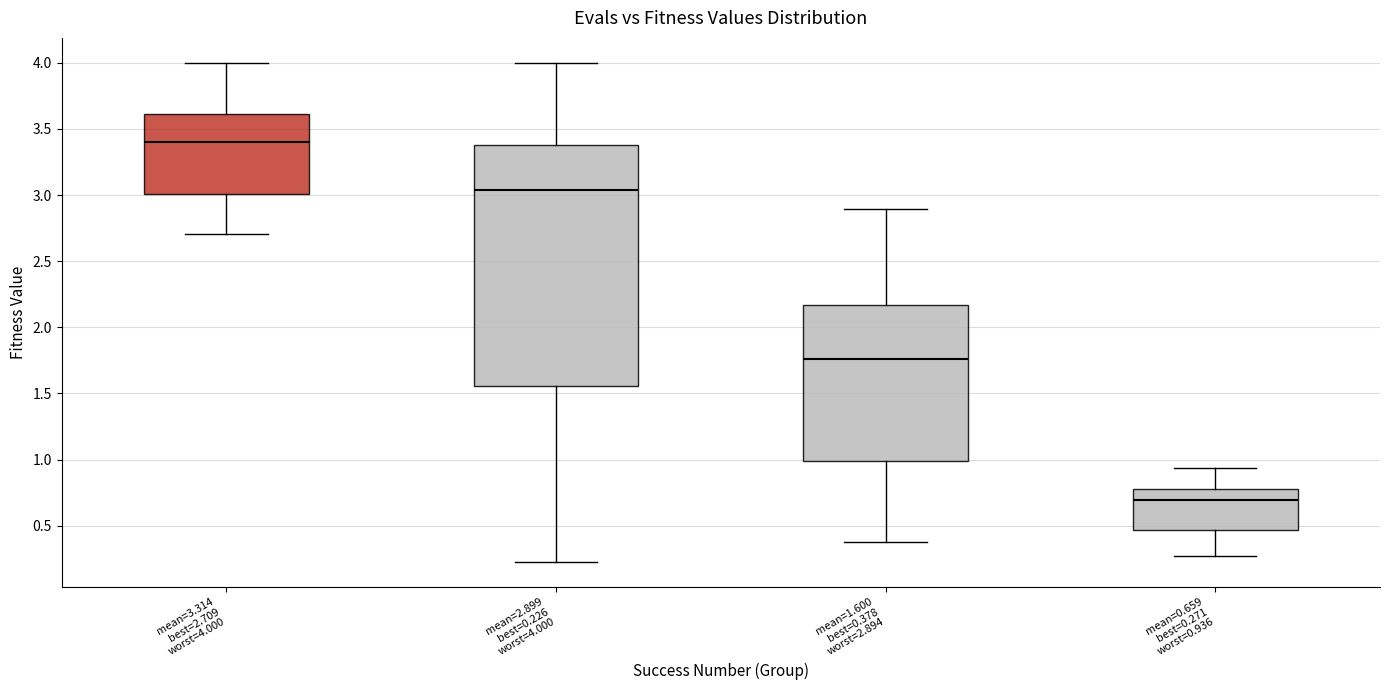

Which box's median line is the highest?

mean=3.314 best=2.709 worst=4.000